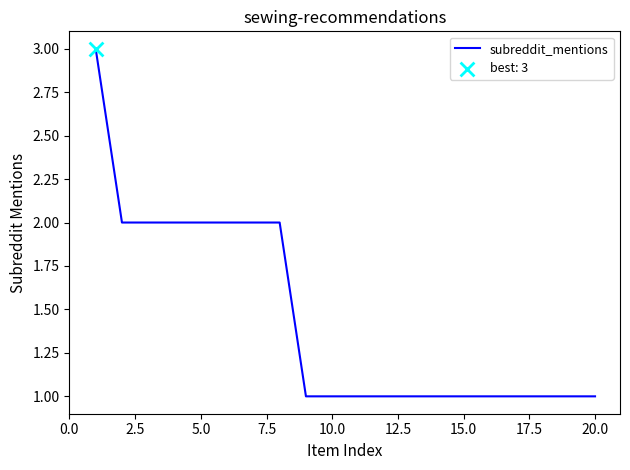

What is the greatest value displayed?

3